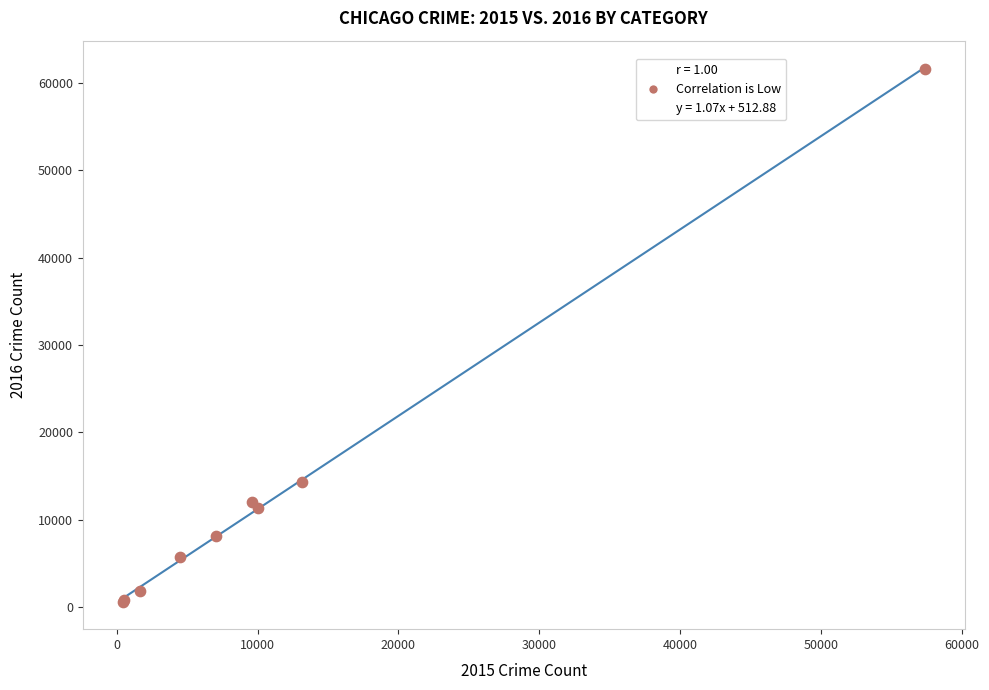

What Y value in the scatter plot is closest to 31069?

14289